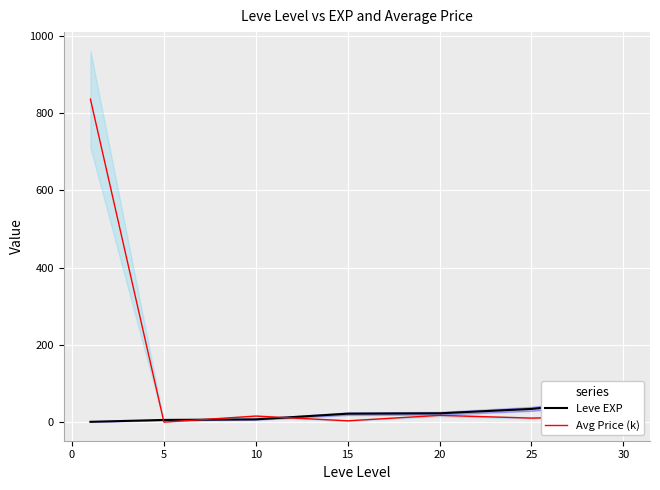

Which series ends up on top after the final intersection of Leve EXP and Avg Price (k)?

Leve EXP